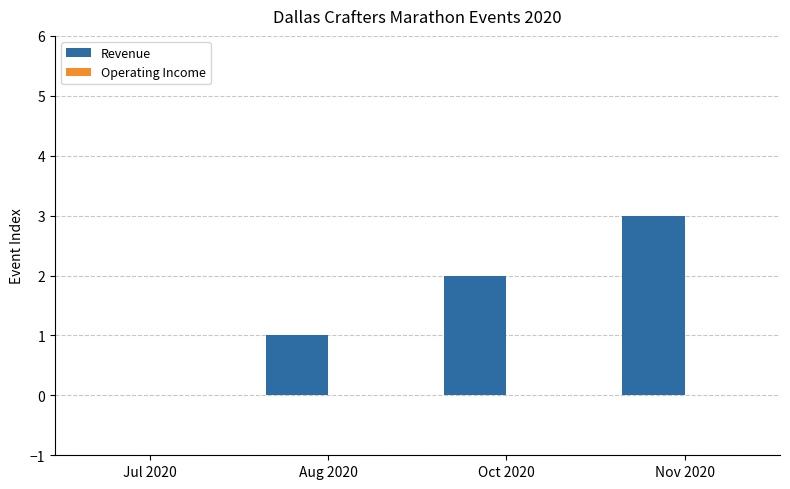

What is the sum of the values at Oct 2020 and Nov 2020?

5